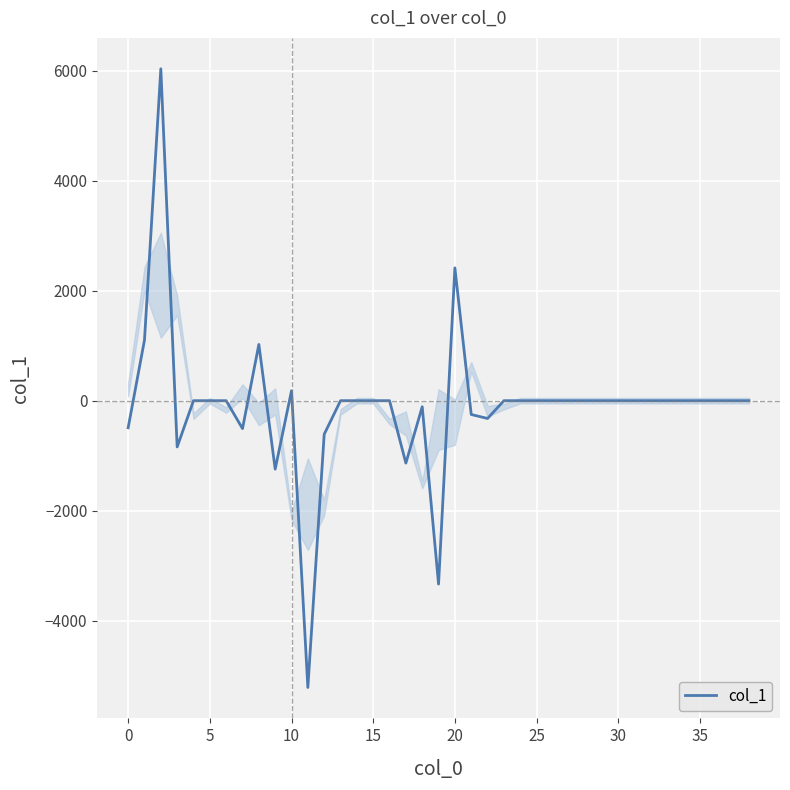

What is the average value?

-84.9